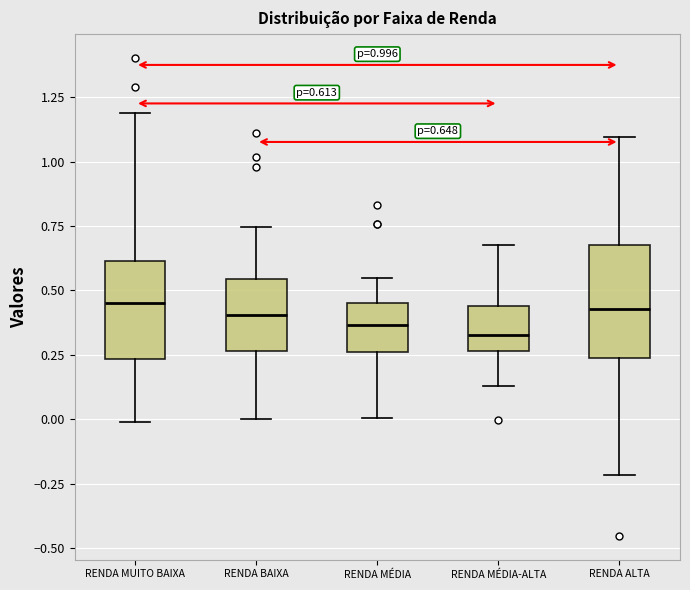

Comparing the boxes themselves (not the whiskers), which one is the tallest?

RENDA ALTA